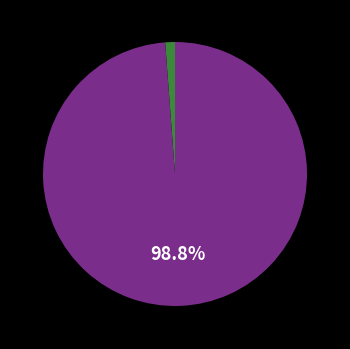

Is there a majority slice in this chart?

Yes